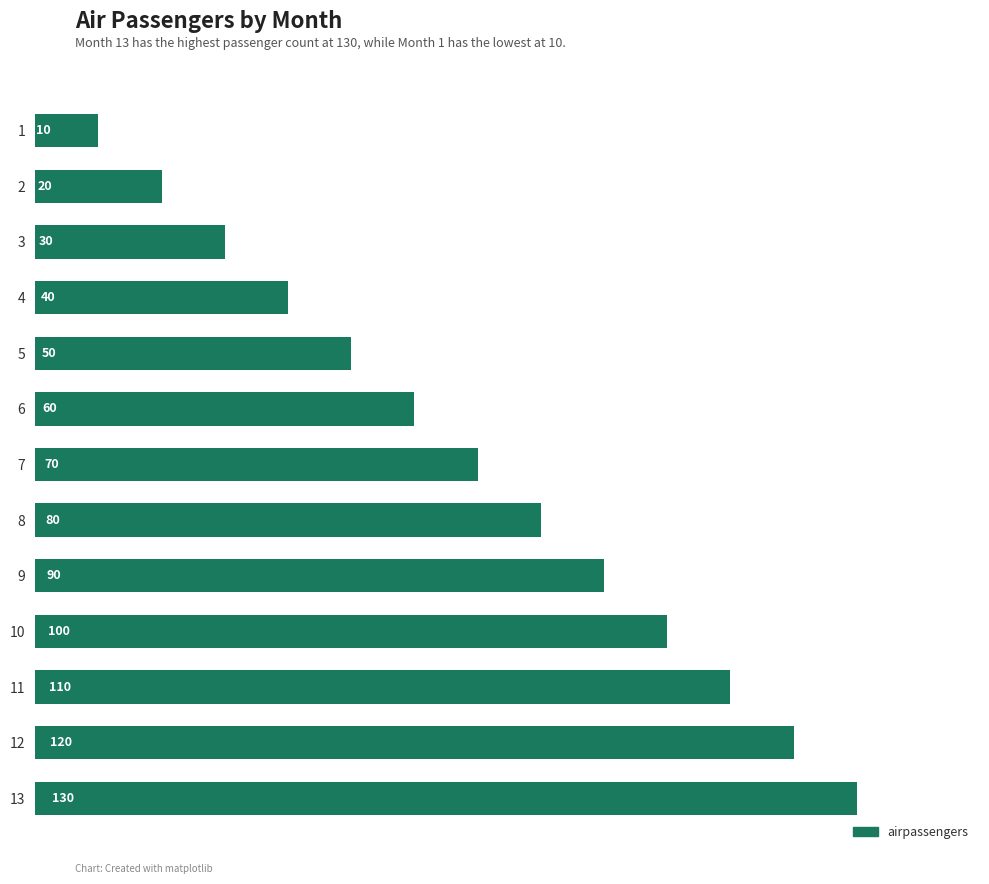

How many categories are shown in the chart?

13